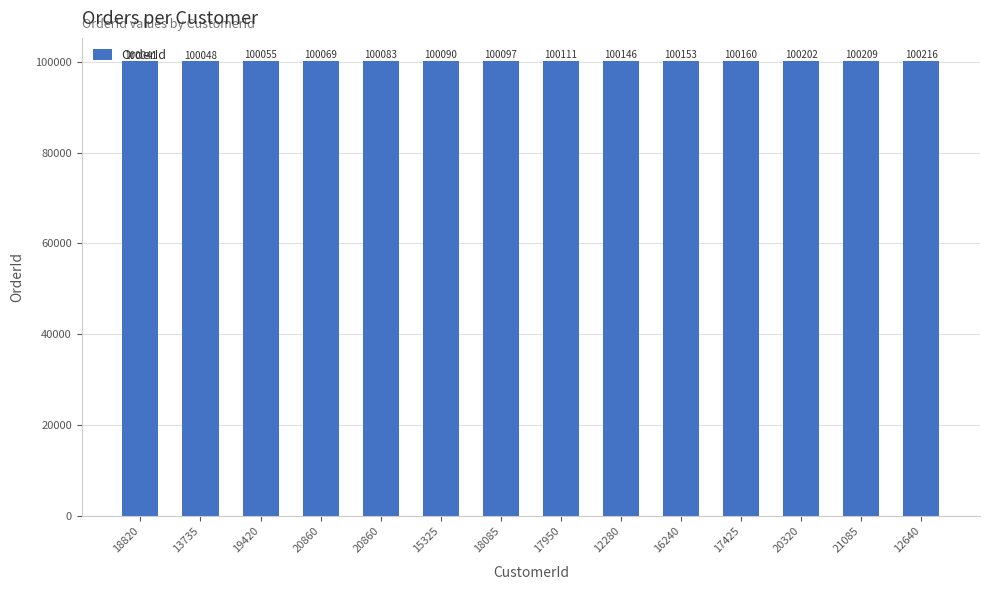

List the labels in order of value, largest first.

12640, 21085, 20320, 17425, 16240, 12280, 17950, 18085, 15325, 20860, 20860, 19420, 13735, 18820